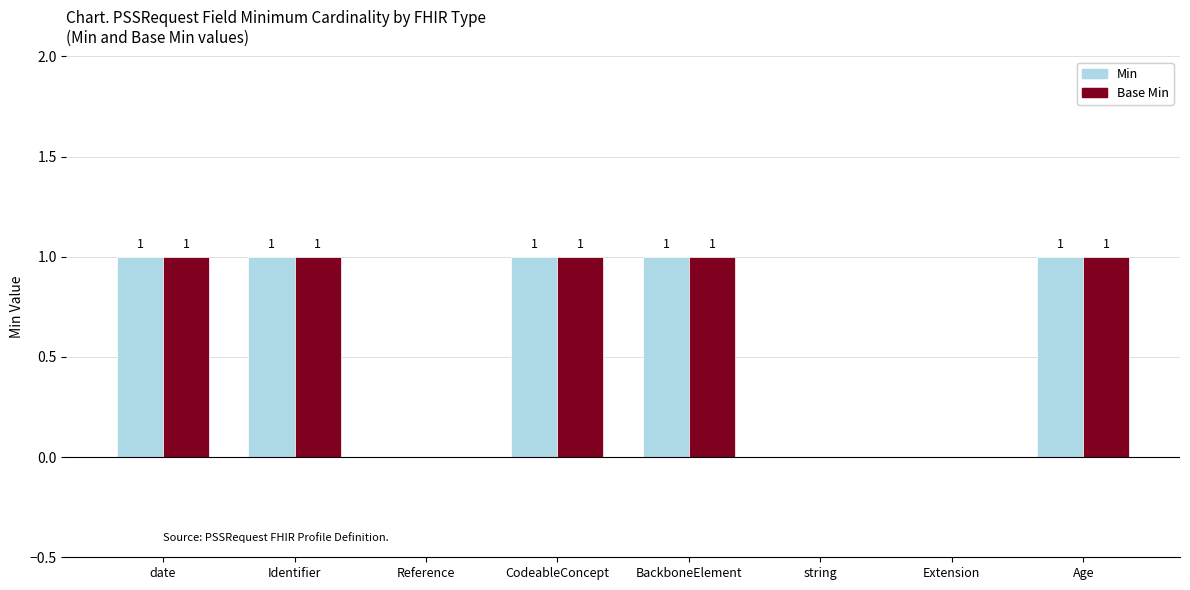

The Base Min series shows 1 at Age. True or false?

True